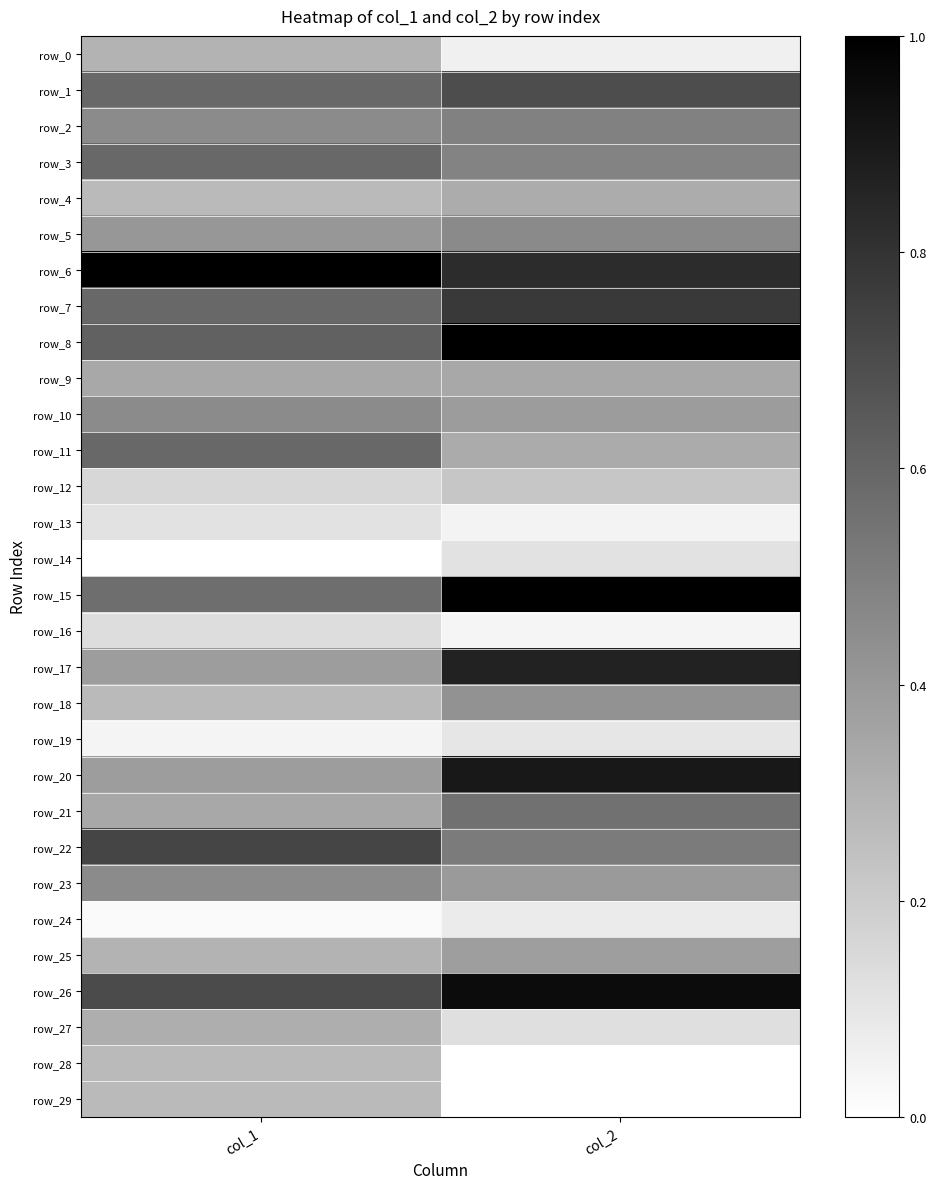

Reading right to left, list all the values displayed in this chart.

row_0: 0.1	0.3
row_1: 0.7	0.6
row_2: 0.5	0.5
row_3: 0.5	0.6
row_4: 0.3	0.3
row_5: 0.5	0.4
row_6: 0.8	1.0
row_7: 0.8	0.6
row_8: 1.0	0.6
row_9: 0.3	0.3
row_10: 0.4	0.5
row_11: 0.3	0.6
row_12: 0.2	0.2
row_13: 0.0	0.1
row_14: 0.1	0.0
row_15: 1.0	0.6
row_16: 0.0	0.1
row_17: 0.9	0.4
row_18: 0.4	0.3
row_19: 0.1	0.0
row_20: 0.9	0.4
row_21: 0.6	0.3
row_22: 0.5	0.7
row_23: 0.4	0.5
row_24: 0.1	0.0
row_25: 0.4	0.3
row_26: 1.0	0.7
row_27: 0.1	0.3
row_28: 0.0	0.3
row_29: 0.0	0.3